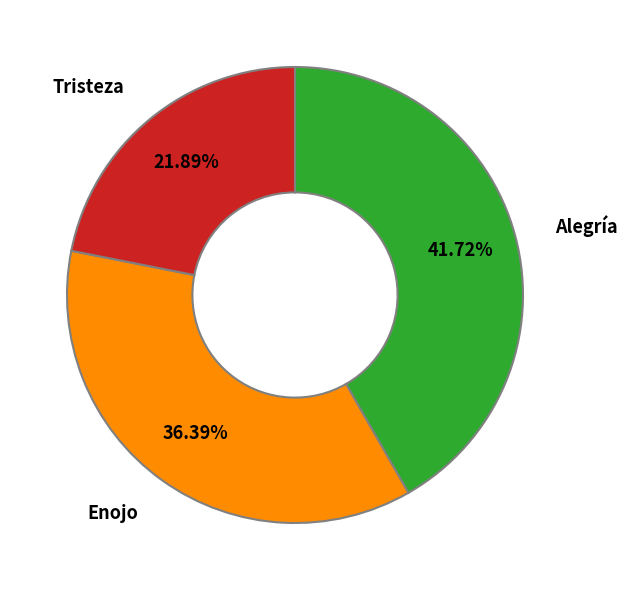

To the nearest percent, what percentage of the pie is Enojo?

36%